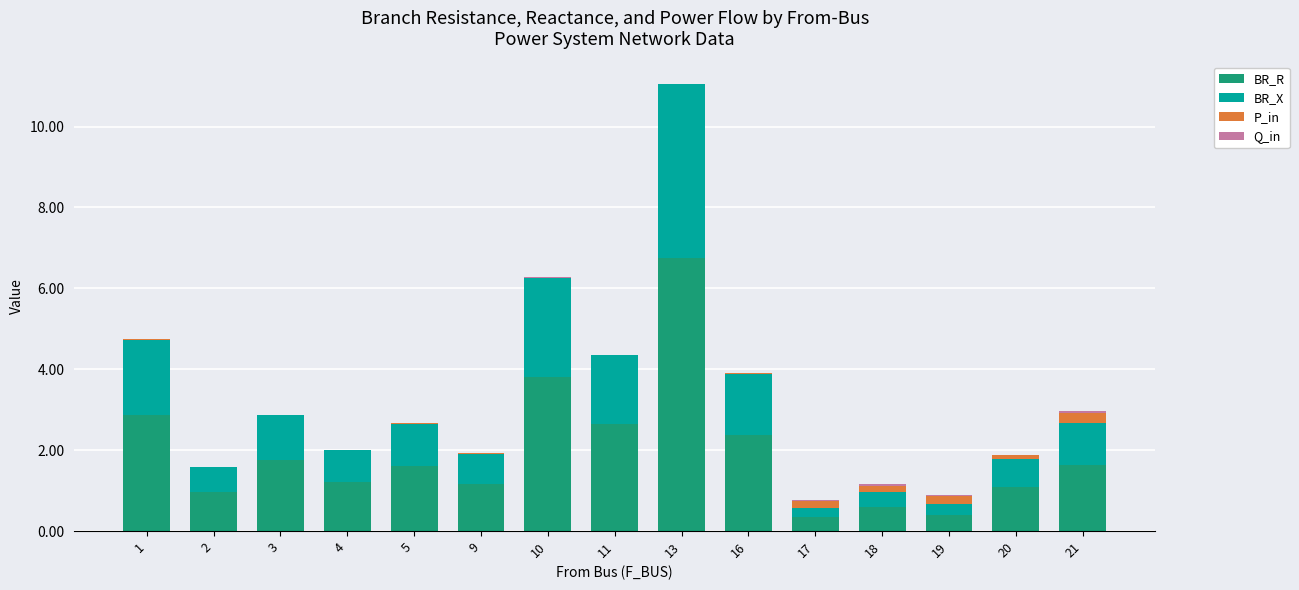

What is the approximate value of BR_R at 10?

3.8